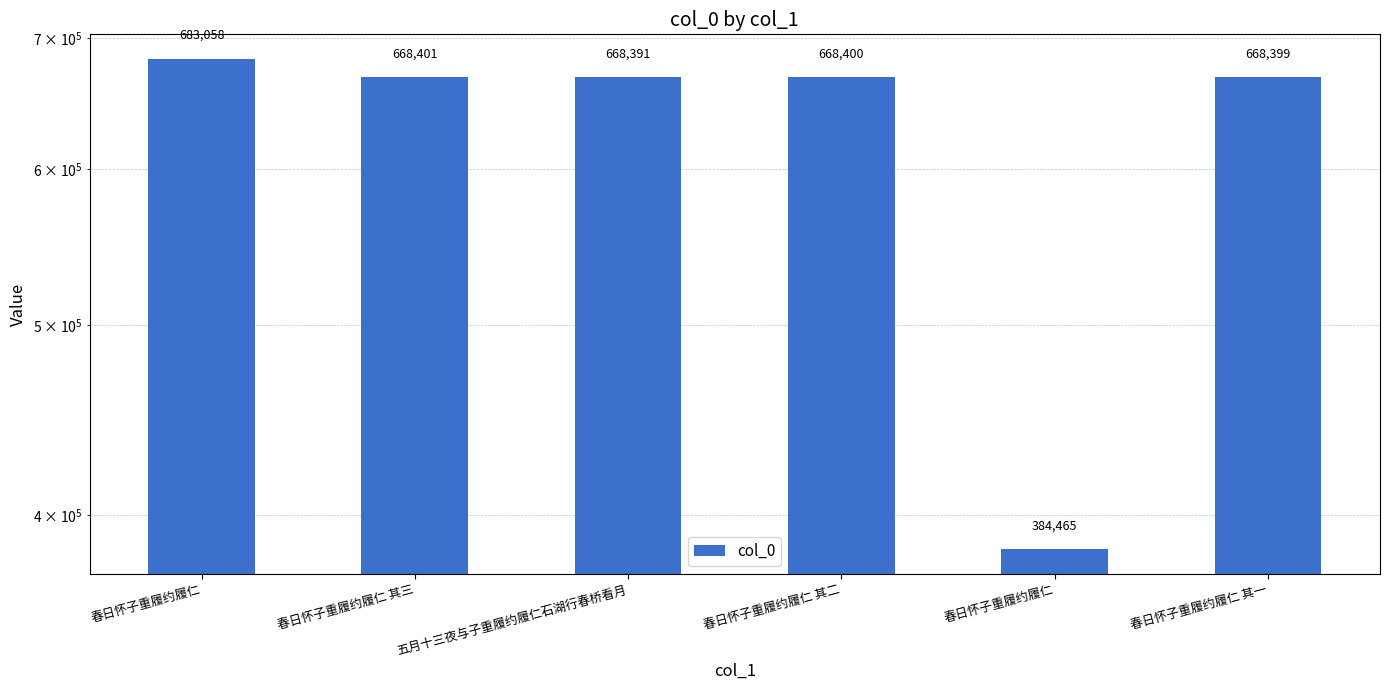

What is the sum of the values at 春日怀子重履约履仁 and 春日怀子重履约履仁 其一?

1052864